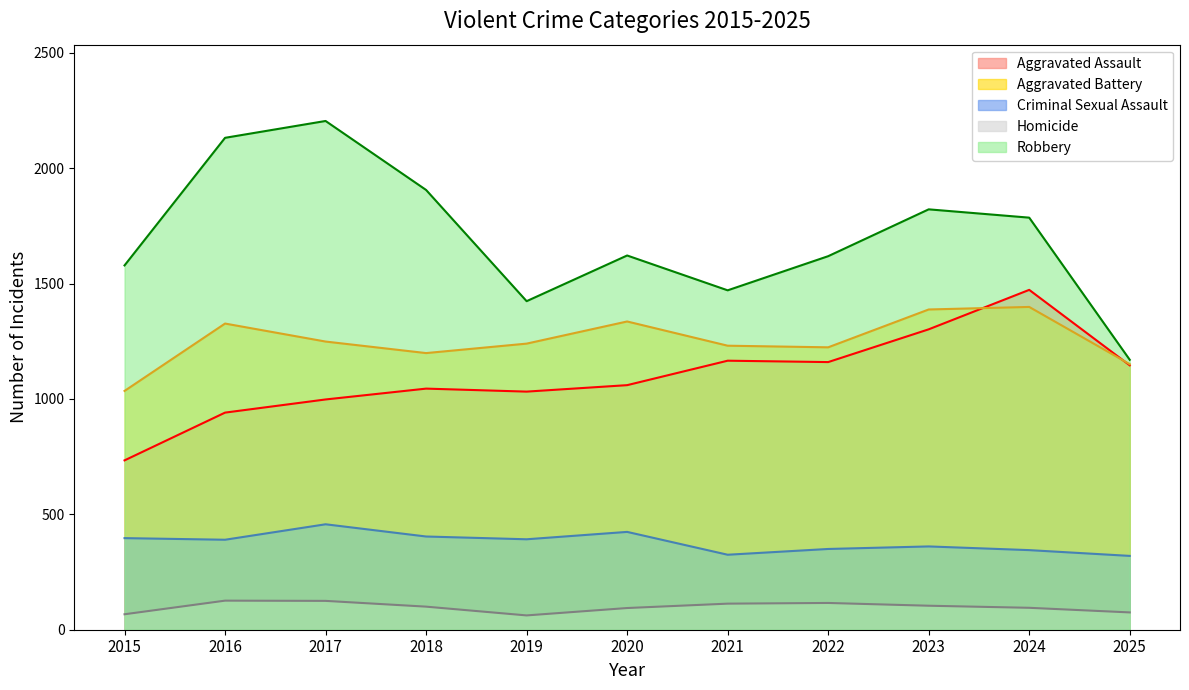

What are all the series names shown in the legend?

Aggravated Assault, Aggravated Battery, Criminal Sexual Assault, Homicide, Robbery